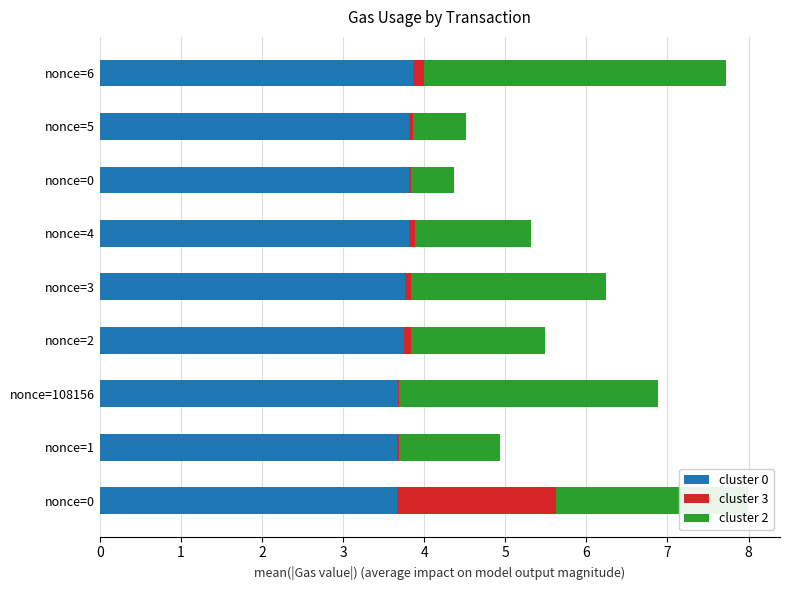

How many distinct data groups are displayed?

3